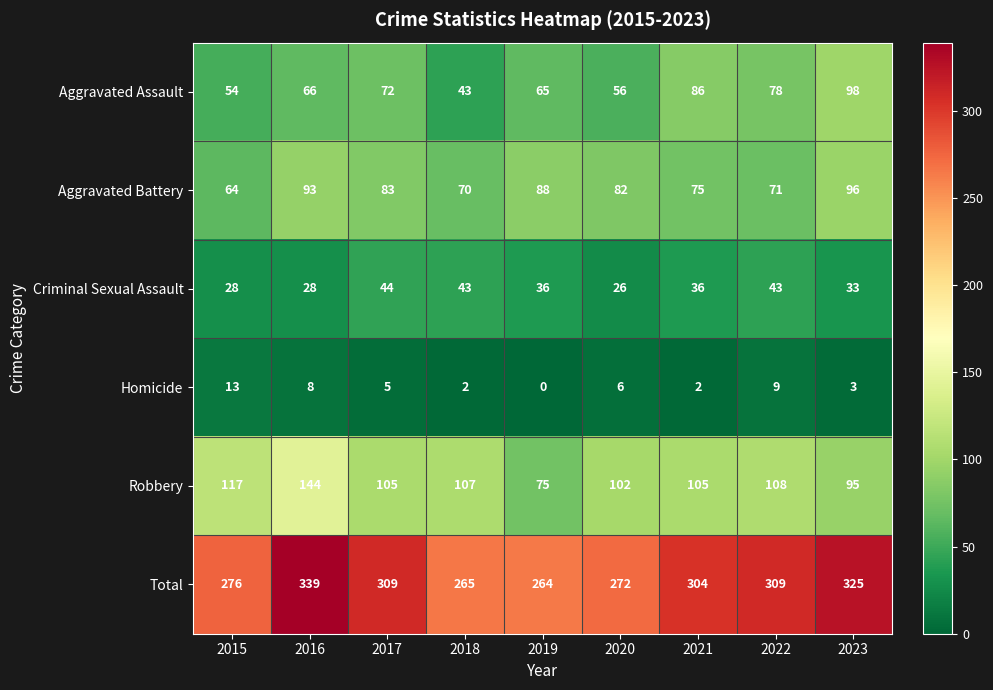

At which label does Criminal Sexual Assault reach its peak?

2017